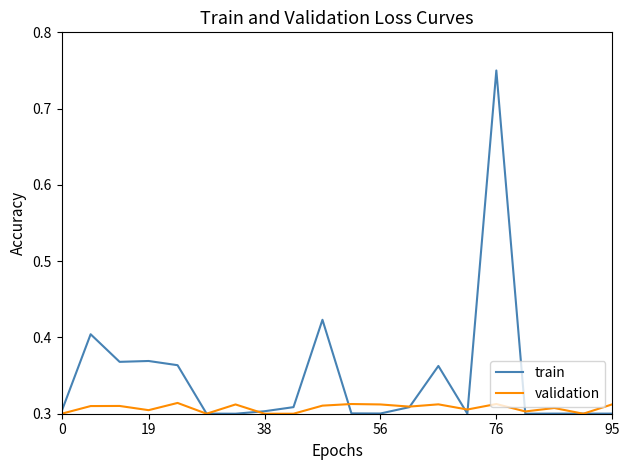

List the series in order of their peak value, lowest first.

validation, train